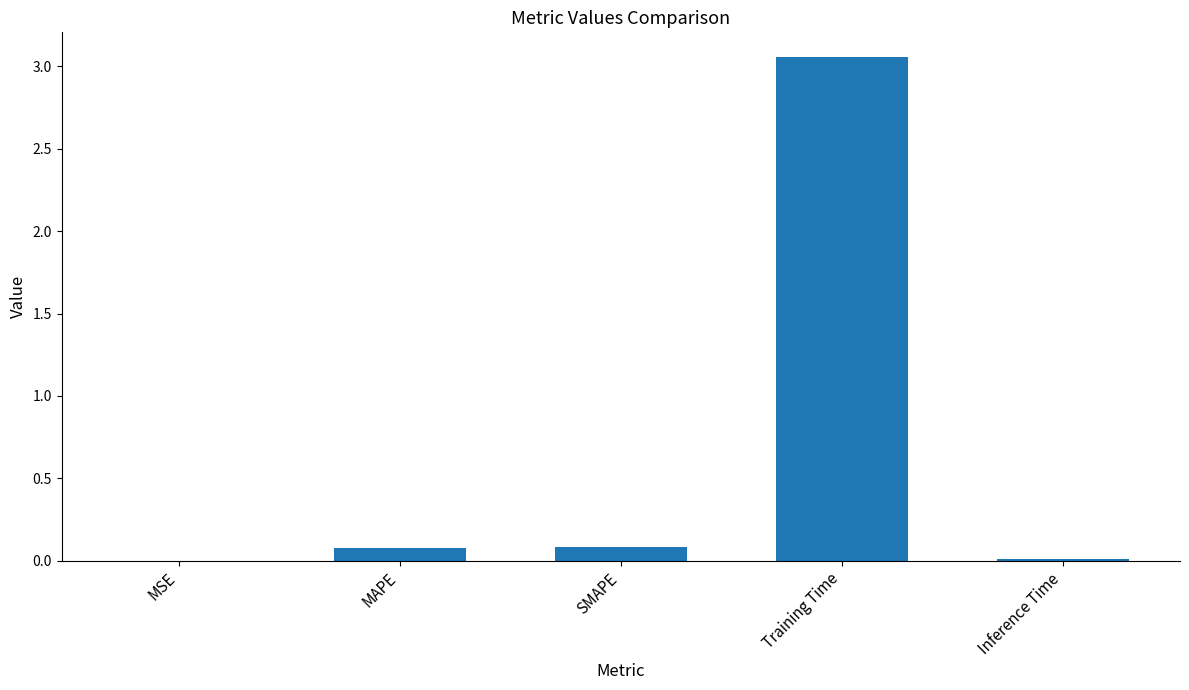

True or false: the data shows 0.0 at Inference Time.

True